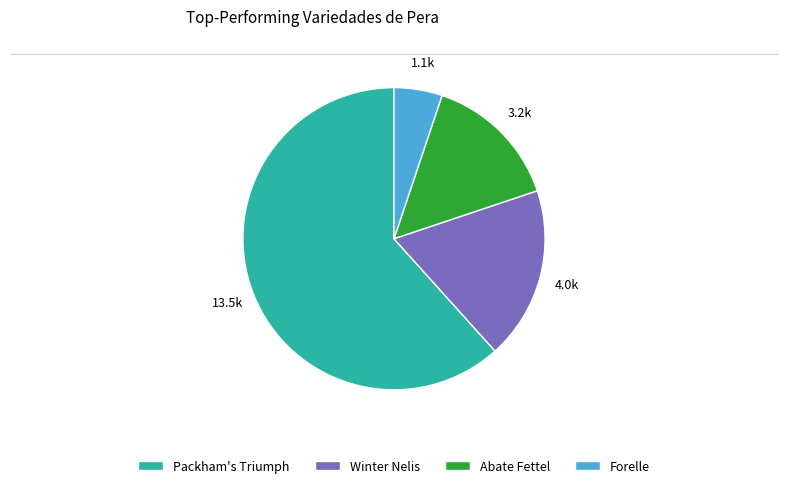

What is the smallest slice in the pie chart?

Forelle